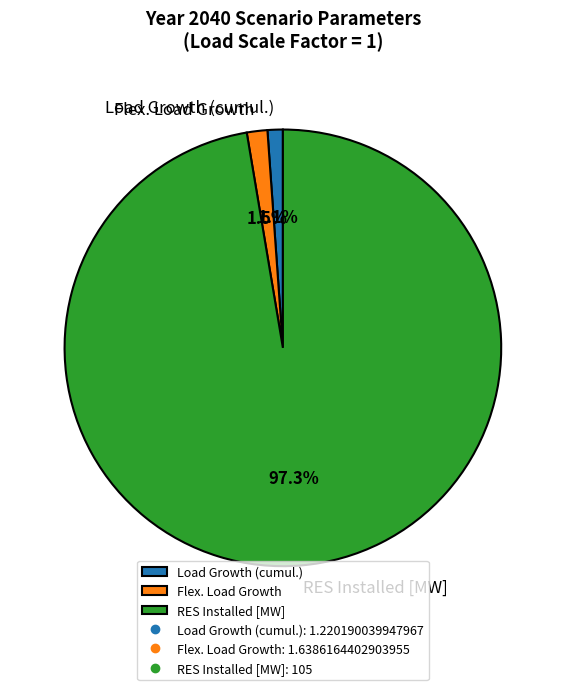

What percentage do Load Growth (cumul.) and RES Installed [MW] together represent?

98.5%